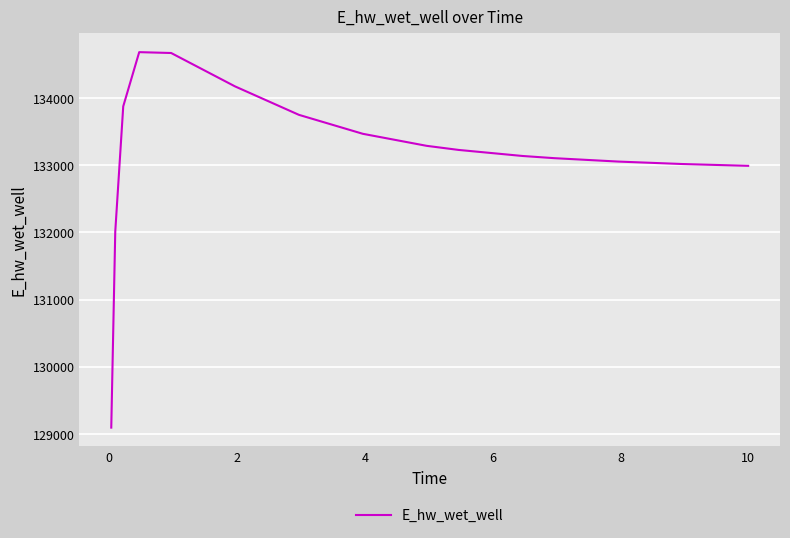

How many lines are shown in the chart?

1